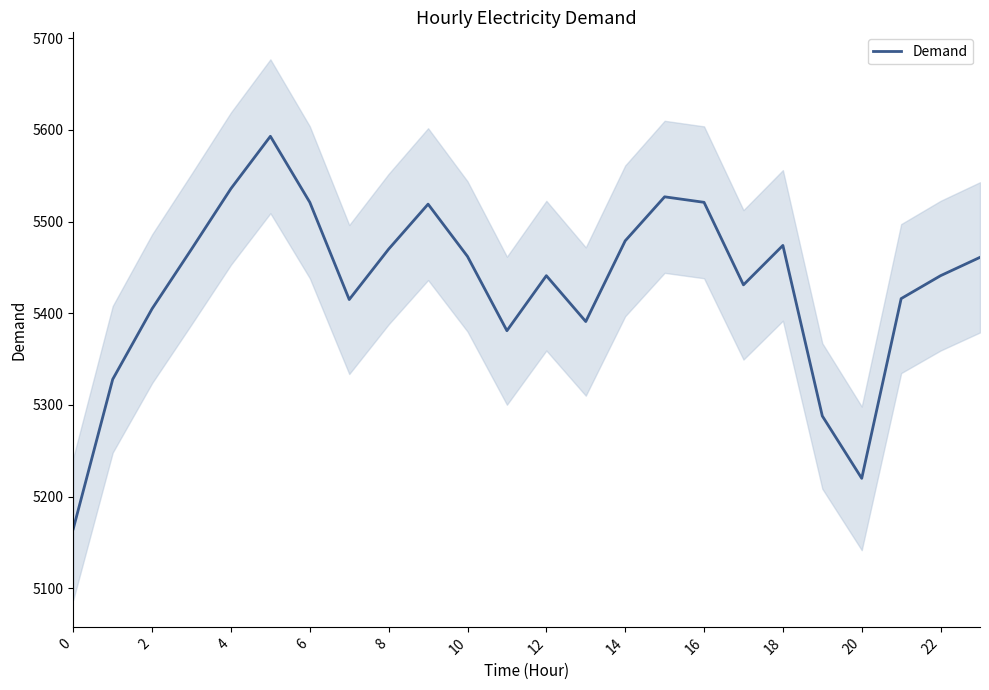

Is it true that Demand equals 5220 at 20?

True